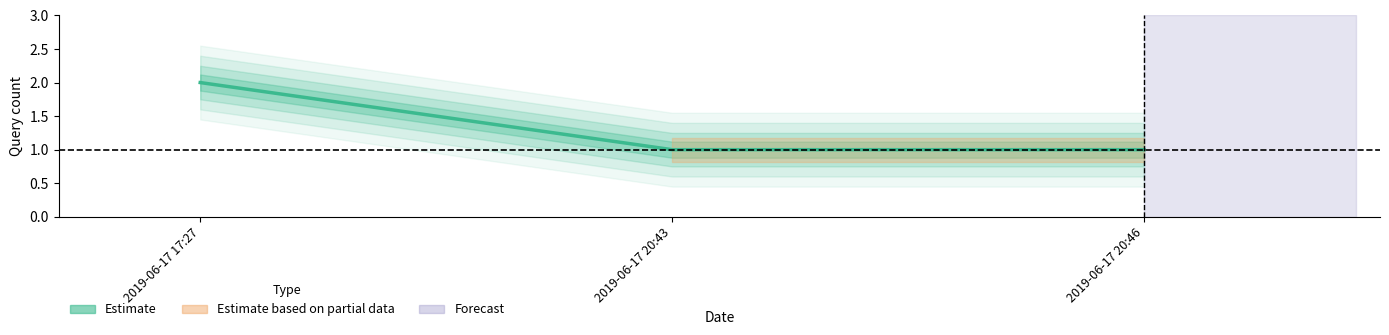

Is this an area chart (filled region under the line)?

No